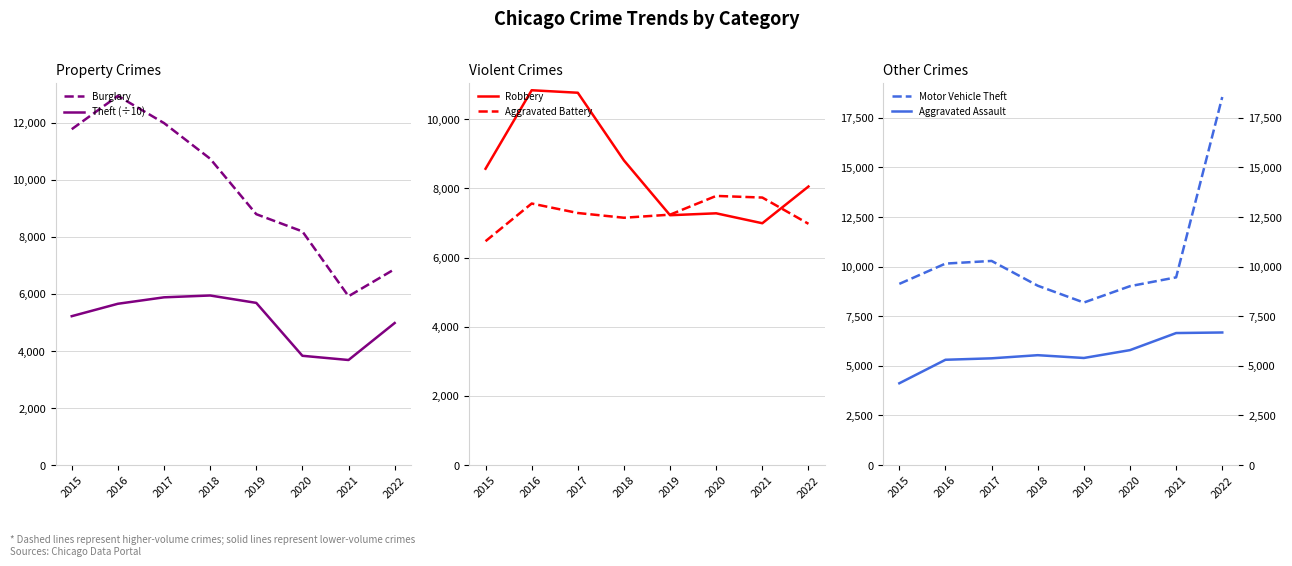

Read the Robbery value at 2015.

8567